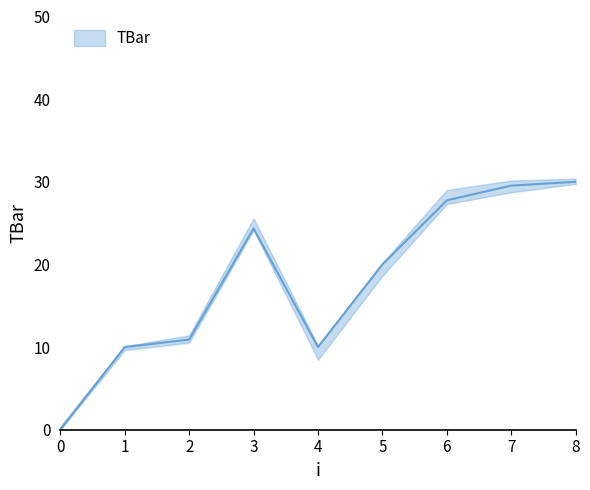

Where is the data nearest to the value 15?

2